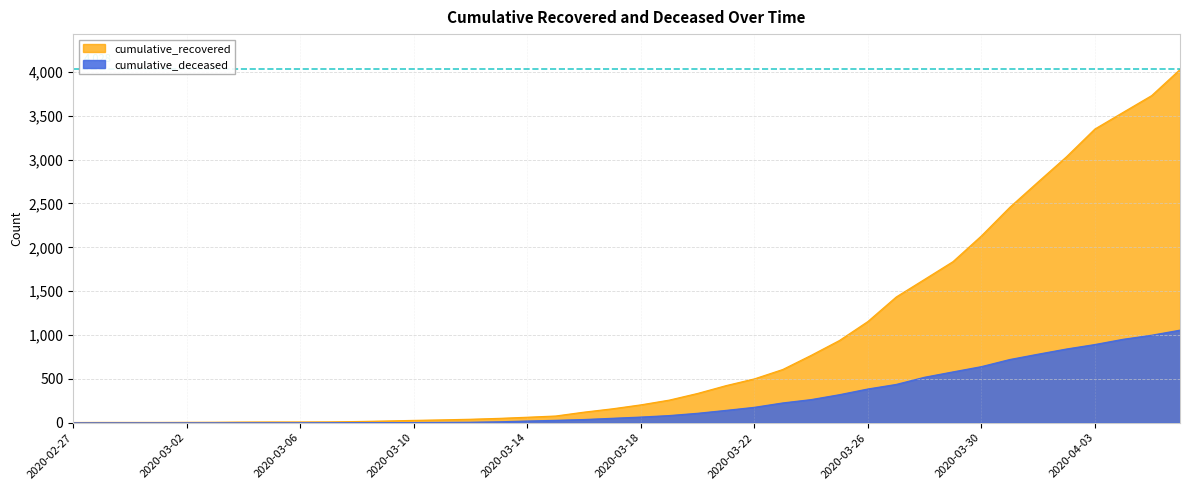

What is the sum of all cumulative_deceased values?

10349